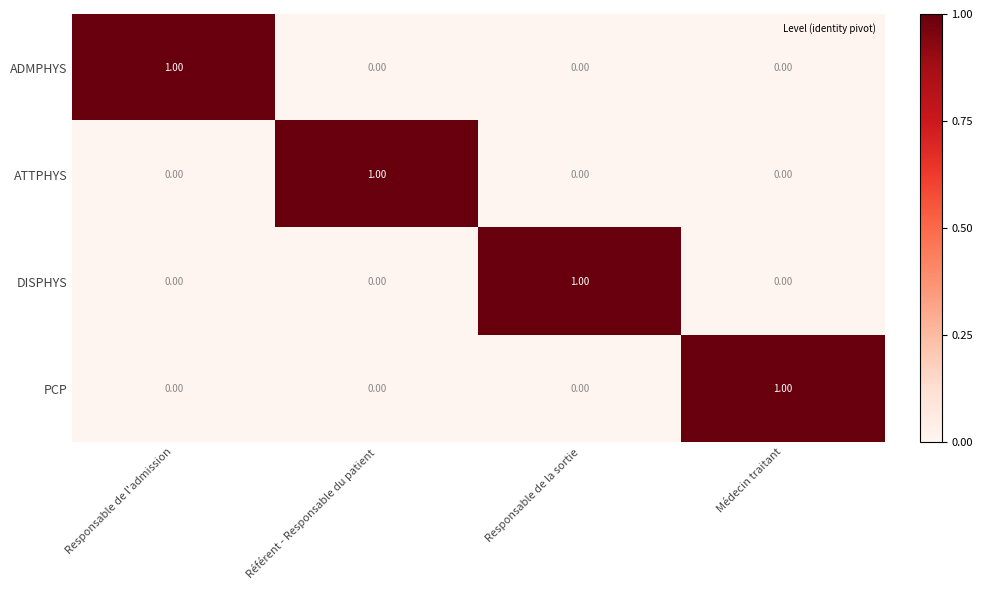

What is the total value across all series at Référent - Responsable du patient?

1